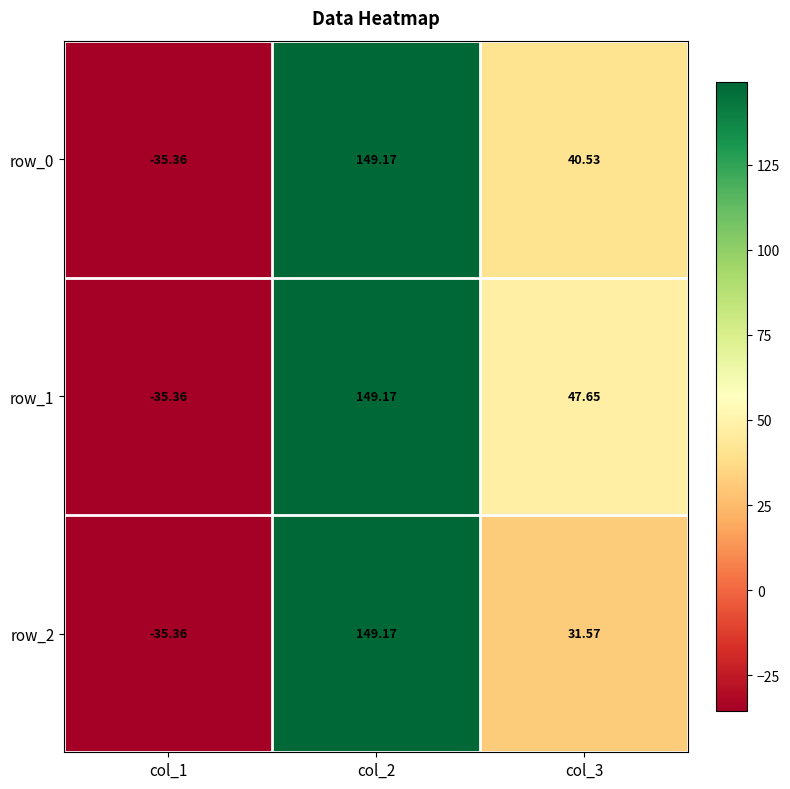

Is it true that row_1 equals 84.8 at col_2?

False